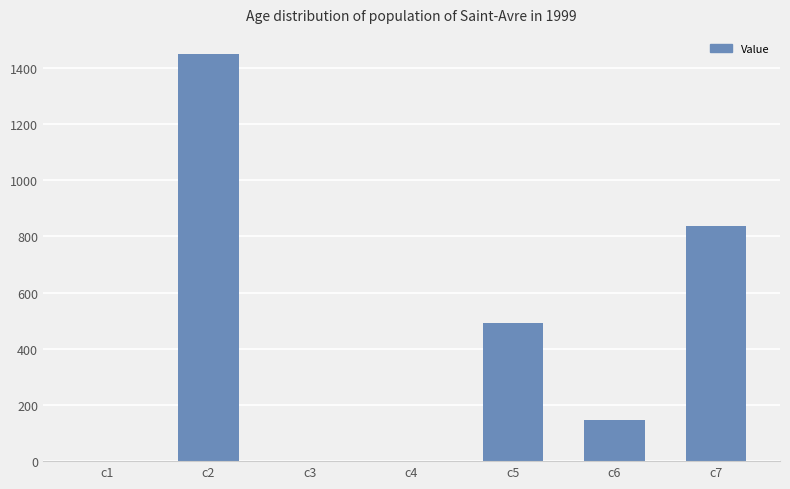

Which has a higher value, c3 or c7?

c7